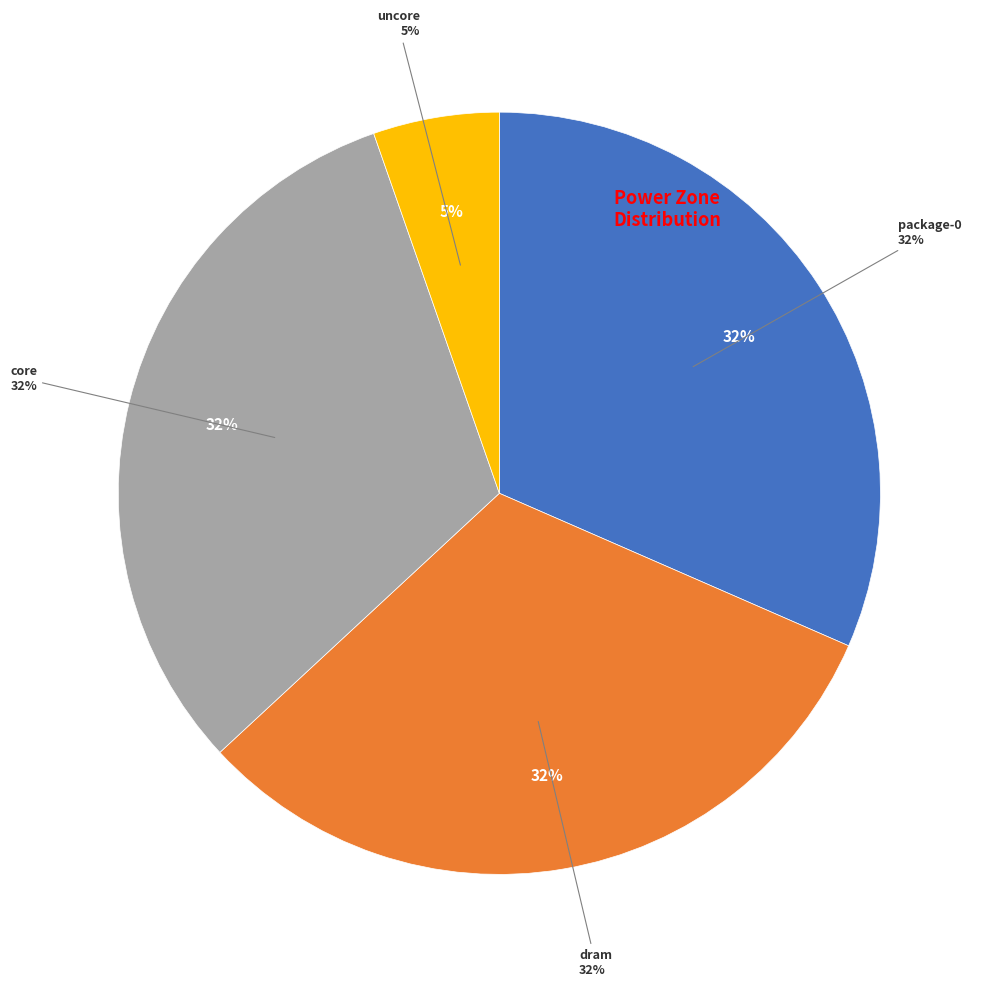

Does uncore account for over 50% of the chart?

No